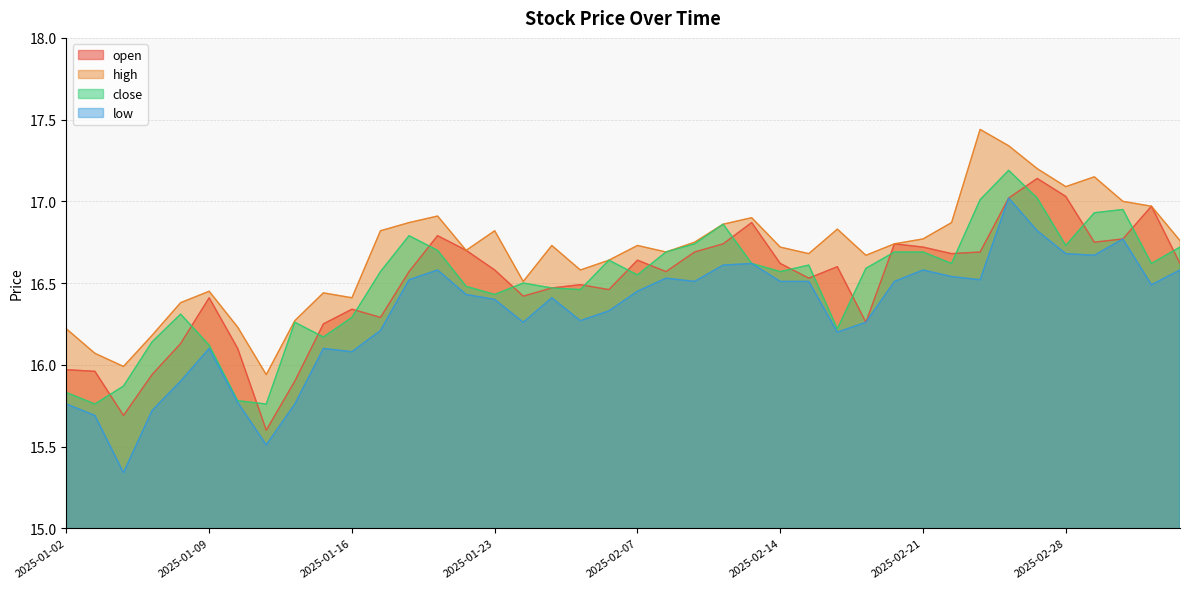

Is it true that low equals 16.5 at 2025-01-20?

True